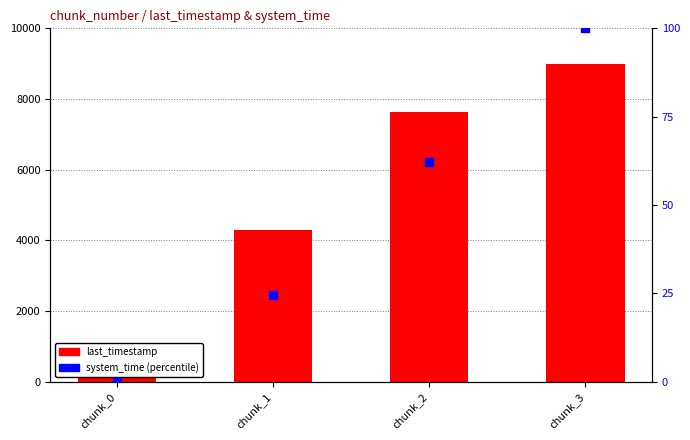

Which series contains the highest Y value?

last_timestamp (normalized)